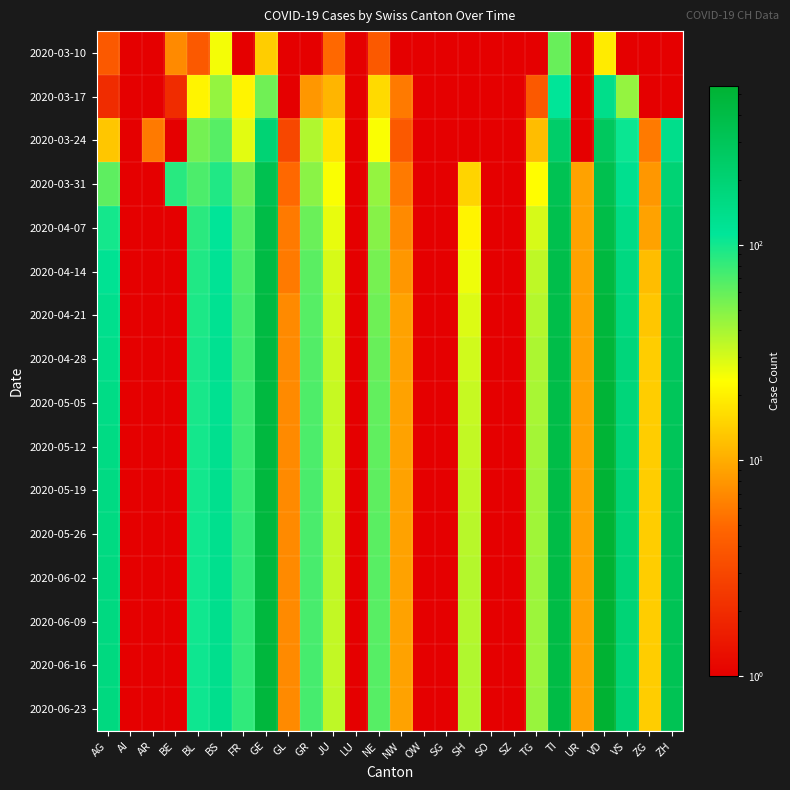

True or false: 2020-05-12 has a value of 110 at FR.

False